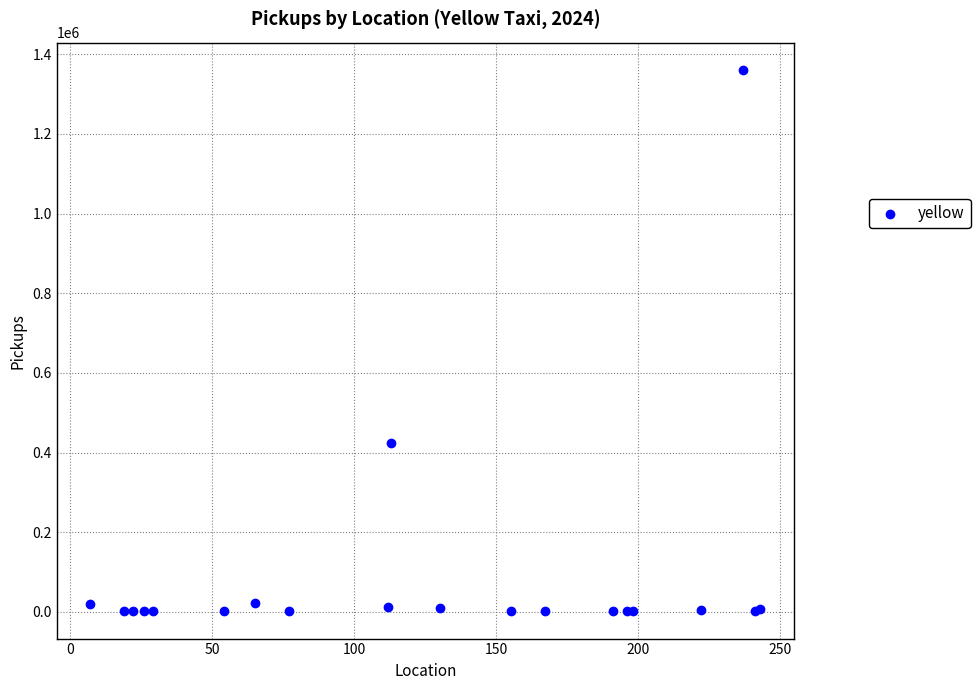

What Y value in the scatter plot is closest to 681183?

423249